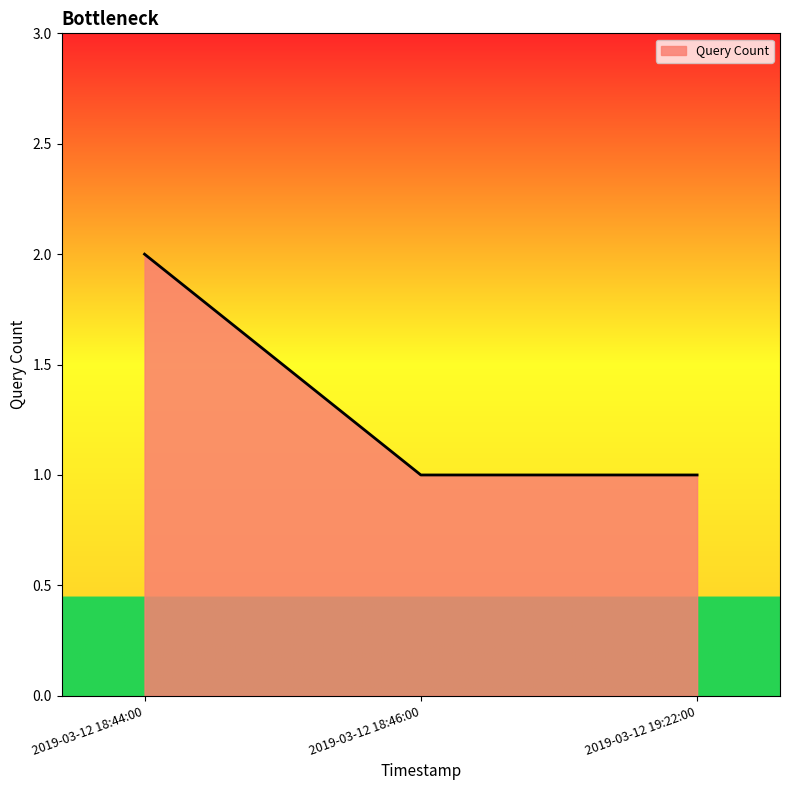

Count the values in the range 1 to 2.

3